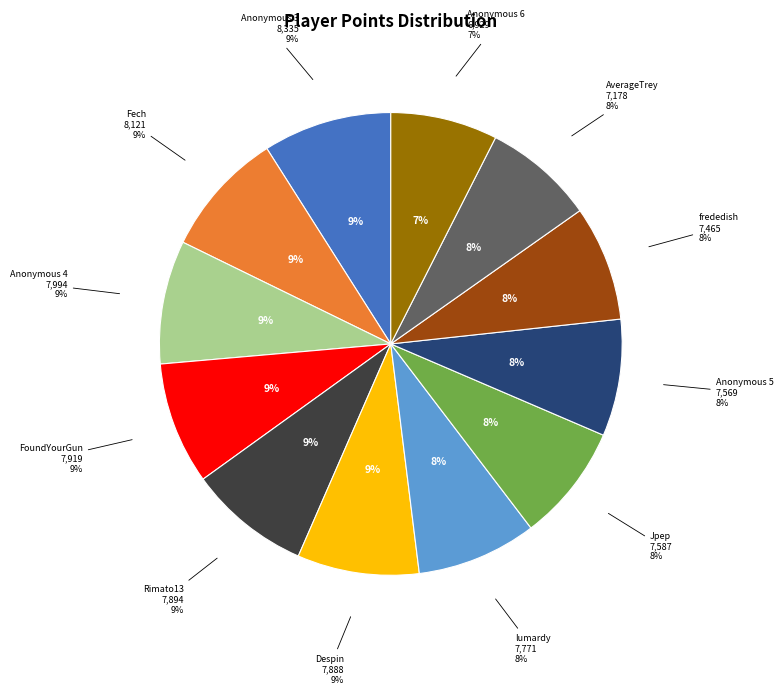

Is it true that Rimato13 is 17% of the pie?

False